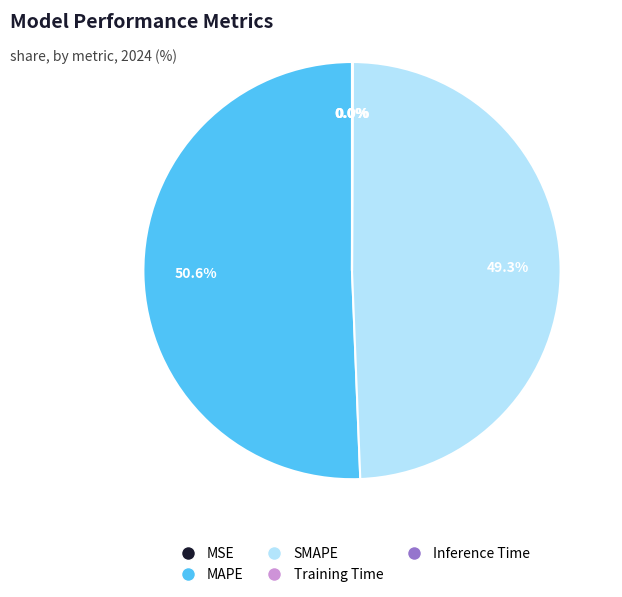

True or false: MAPE accounts for 51% of the total.

True